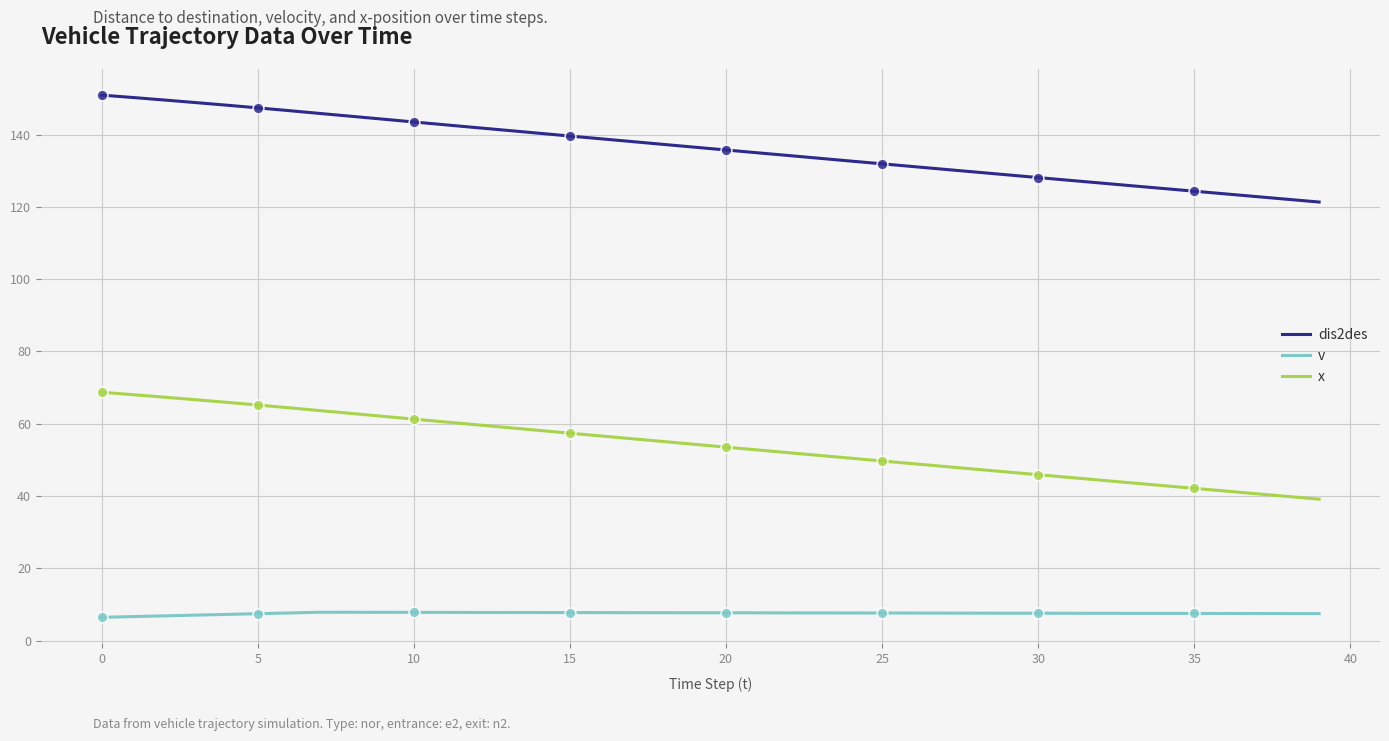

List the series in order of their overall mean, lowest first.

v, x, dis2des